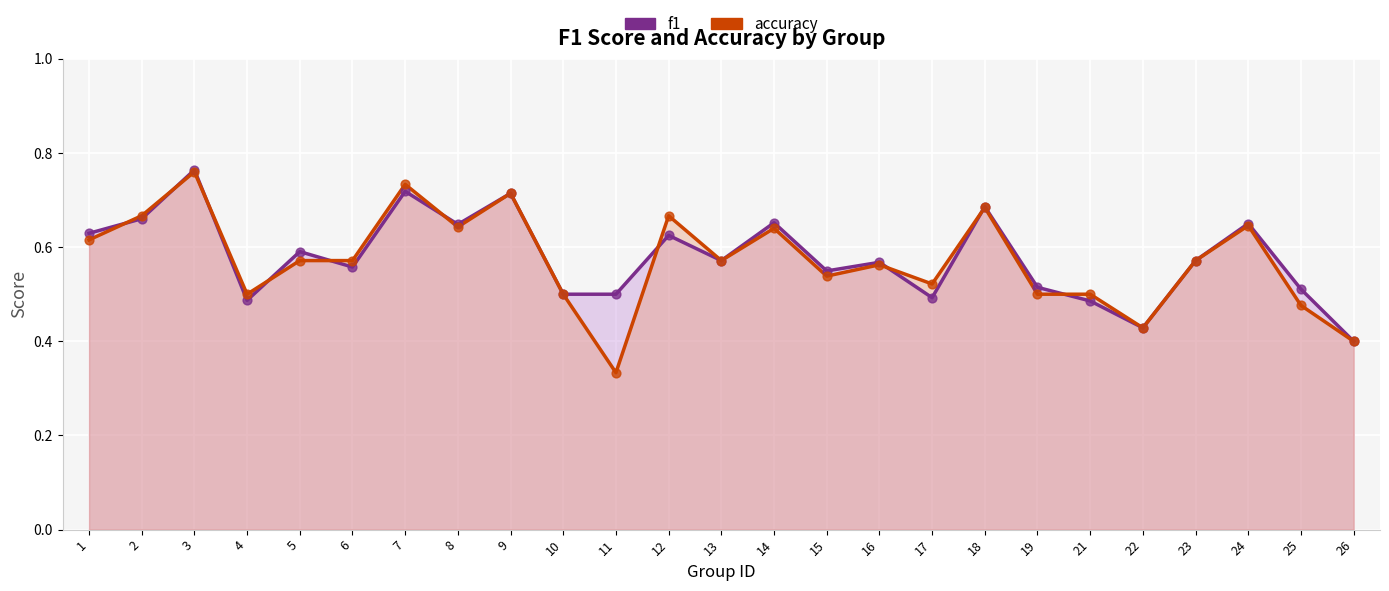

Which series has the largest total across all categories?

f1